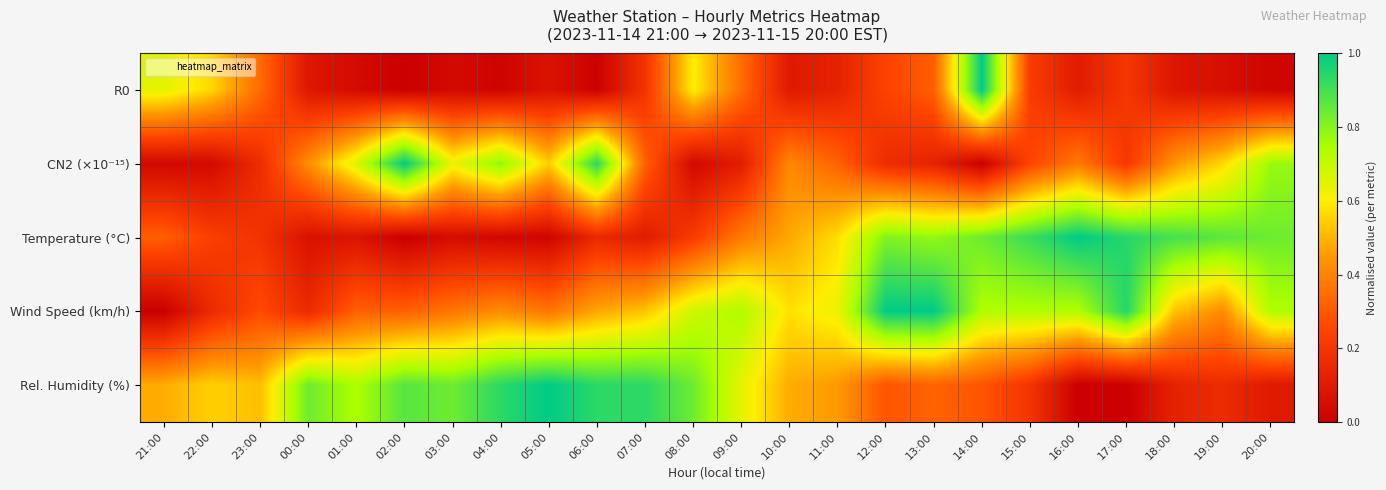

Reading left to right, transcribe all the data shown in this chart.

R0: 21:00=0.6	22:00=0.6	23:00=0.3	00:00=0.1	01:00=0.0	02:00=0.0	03:00=0.0	04:00=0.0	05:00=0.1	06:00=0.0	07:00=0.2	08:00=0.6	09:00=0.3	10:00=0.1	11:00=0.1	12:00=0.2	13:00=0.3	14:00=1.0	15:00=0.2	16:00=0.1	17:00=0.2	18:00=0.1	19:00=0.1	20:00=0.0
CN2 (×10⁻¹⁵): 21:00=0.0	22:00=0.0	23:00=0.2	00:00=0.4	01:00=0.7	02:00=1.0	03:00=0.6	04:00=0.8	05:00=0.5	06:00=0.9	07:00=0.3	08:00=0.0	09:00=0.1	10:00=0.4	11:00=0.3	12:00=0.2	13:00=0.1	14:00=0.0	15:00=0.2	16:00=0.4	17:00=0.2	18:00=0.4	19:00=0.6	20:00=0.8
Temperature (°C): 21:00=0.3	22:00=0.2	23:00=0.2	00:00=0.1	01:00=0.1	02:00=0.0	03:00=0.0	04:00=0.0	05:00=0.0	06:00=0.2	07:00=0.1	08:00=0.2	09:00=0.4	10:00=0.5	11:00=0.6	12:00=0.8	13:00=0.8	14:00=0.8	15:00=0.9	16:00=1.0	17:00=0.9	18:00=0.9	19:00=0.9	20:00=0.8
Wind Speed (km/h): 21:00=0.0	22:00=0.2	23:00=0.3	00:00=0.2	01:00=0.3	02:00=0.3	03:00=0.4	04:00=0.4	05:00=0.4	06:00=0.5	07:00=0.5	08:00=0.7	09:00=0.7	10:00=0.6	11:00=0.6	12:00=1.0	13:00=1.0	14:00=0.7	15:00=0.7	16:00=0.7	17:00=0.9	18:00=0.5	19:00=0.4	20:00=0.7
Rel. Humidity (%): 21:00=0.5	22:00=0.5	23:00=0.5	00:00=0.8	01:00=0.7	02:00=0.9	03:00=0.8	04:00=0.9	05:00=1.0	06:00=0.9	07:00=0.9	08:00=0.8	09:00=0.6	10:00=0.5	11:00=0.5	12:00=0.3	13:00=0.3	14:00=0.3	15:00=0.2	16:00=0.0	17:00=0.0	18:00=0.1	19:00=0.2	20:00=0.1